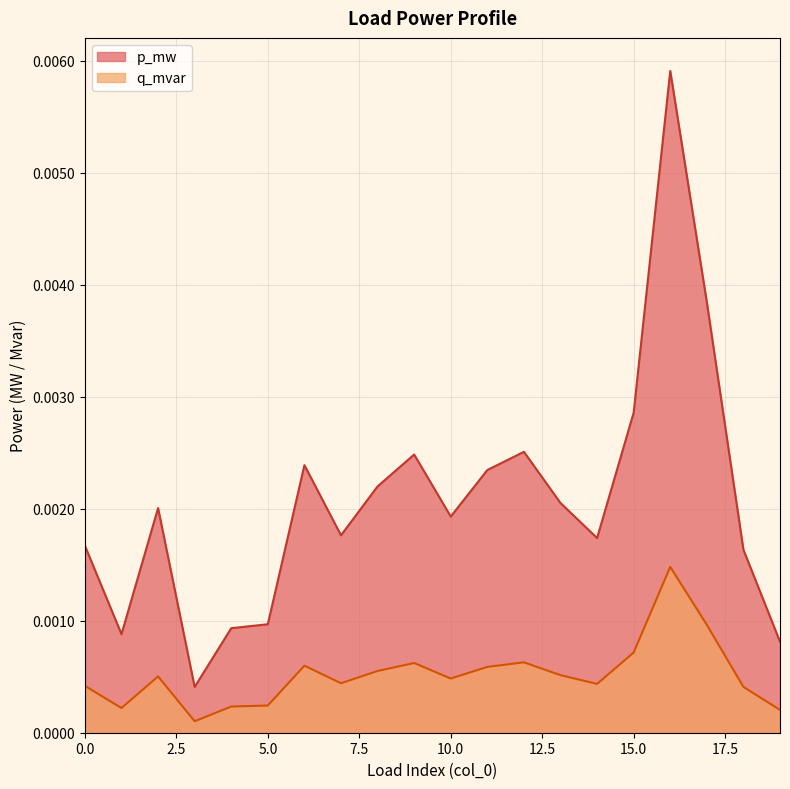

Which series has the largest total across all categories?

p_mw